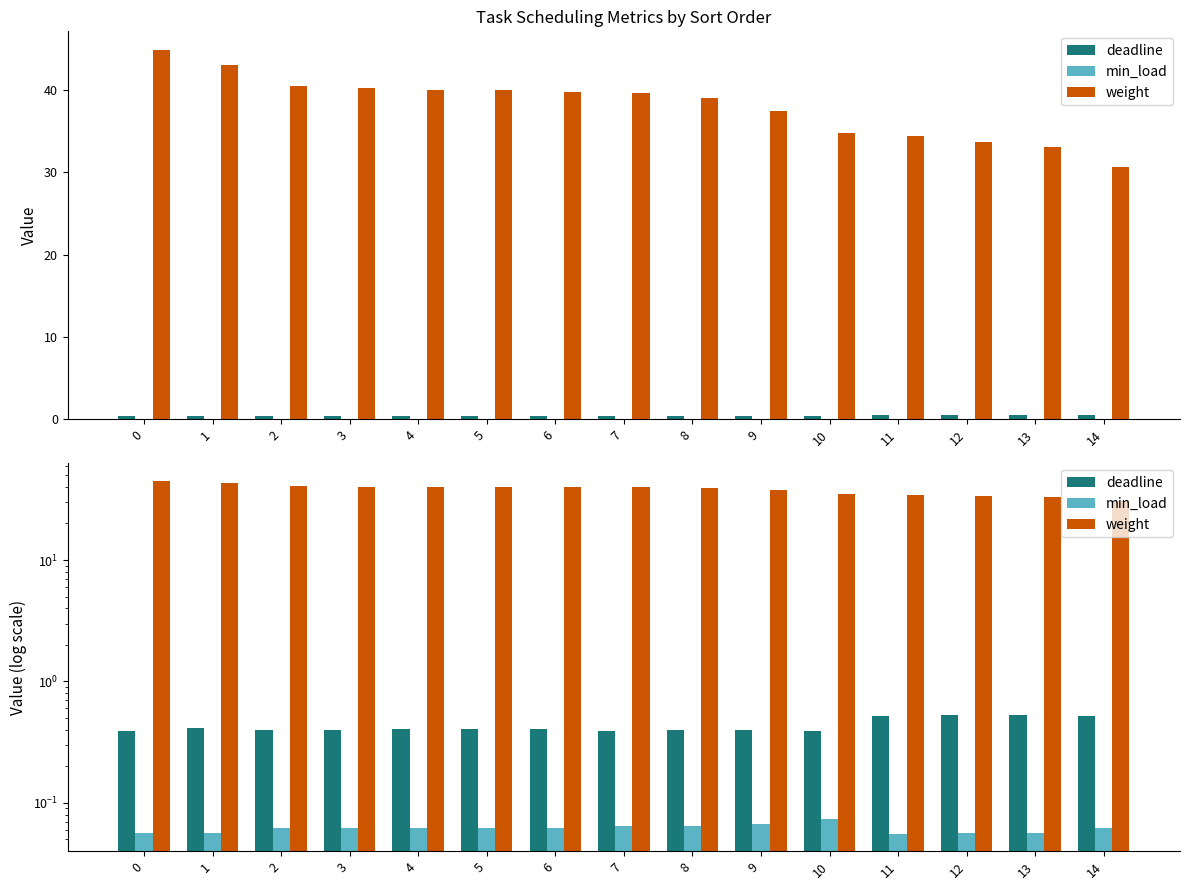

Are the bars grouped side by side (vs. stacked)?

Yes